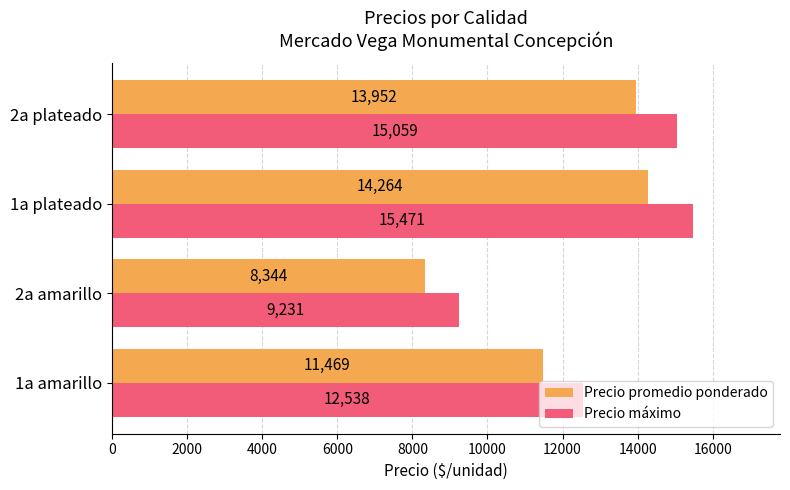

The Precio promedio ponderado series shows 11833 at 2a amarillo. True or false?

False